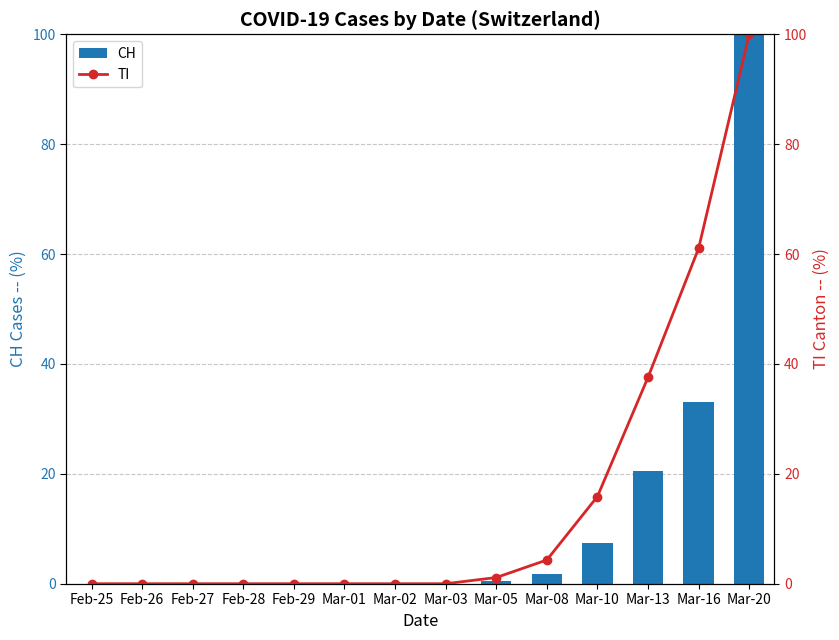

What is the value of the TI bar at the 14th from the left?

100.0